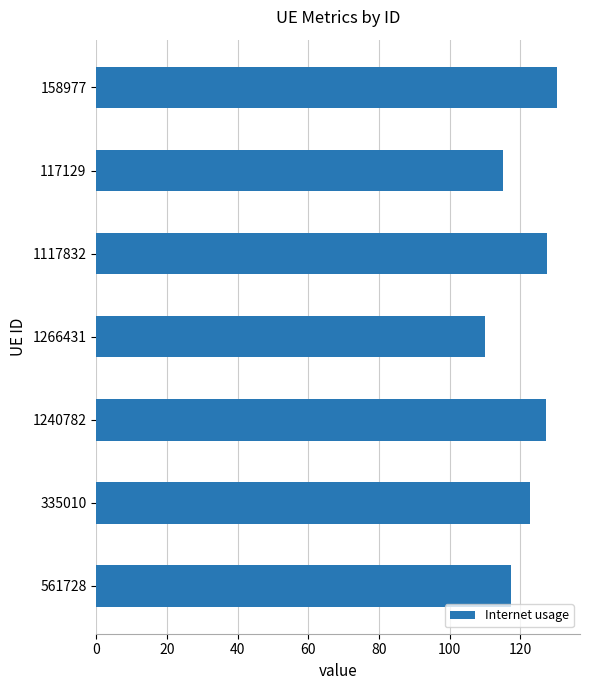

Between 1117832 and 117129, which is larger?

1117832